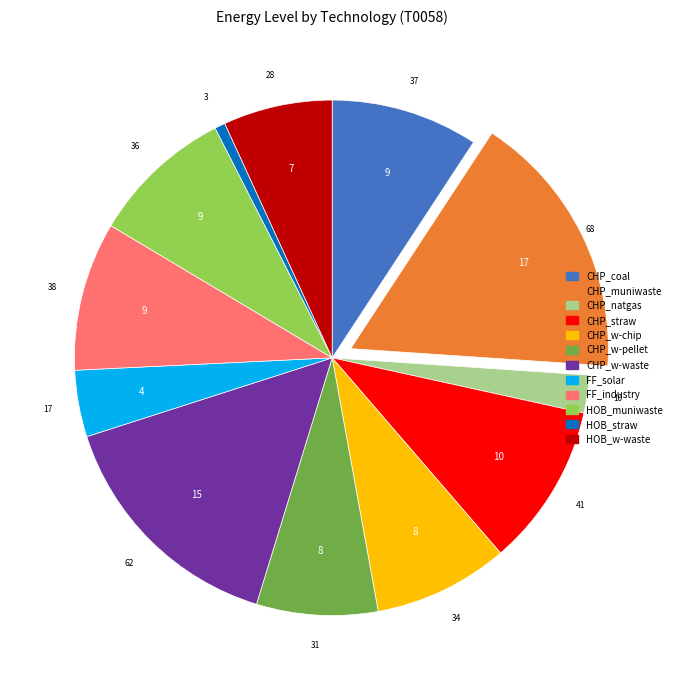

Is there a majority slice in this chart?

No